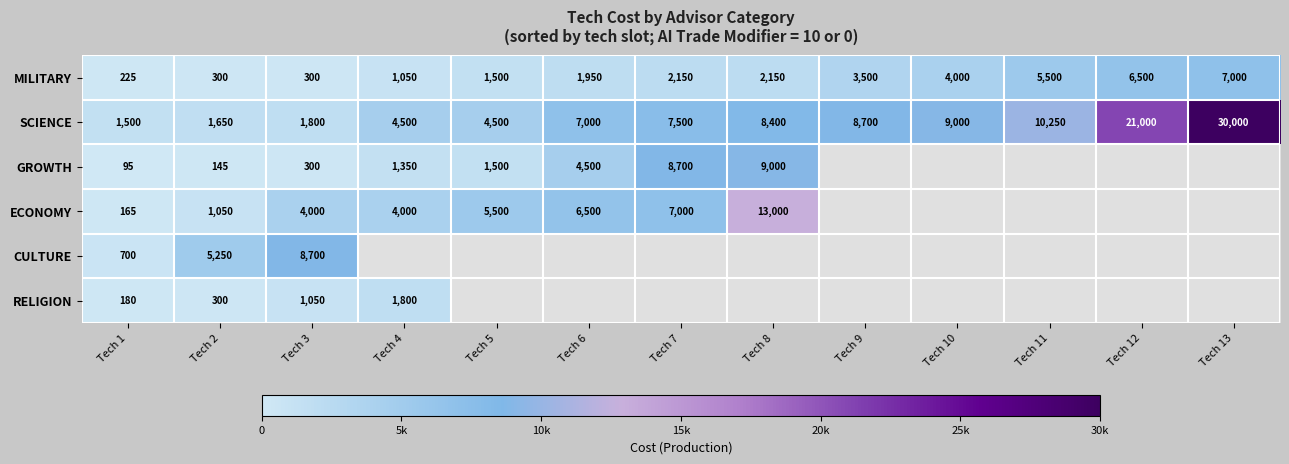

Where is MILITARY nearest to the value 3612?

Tech 9